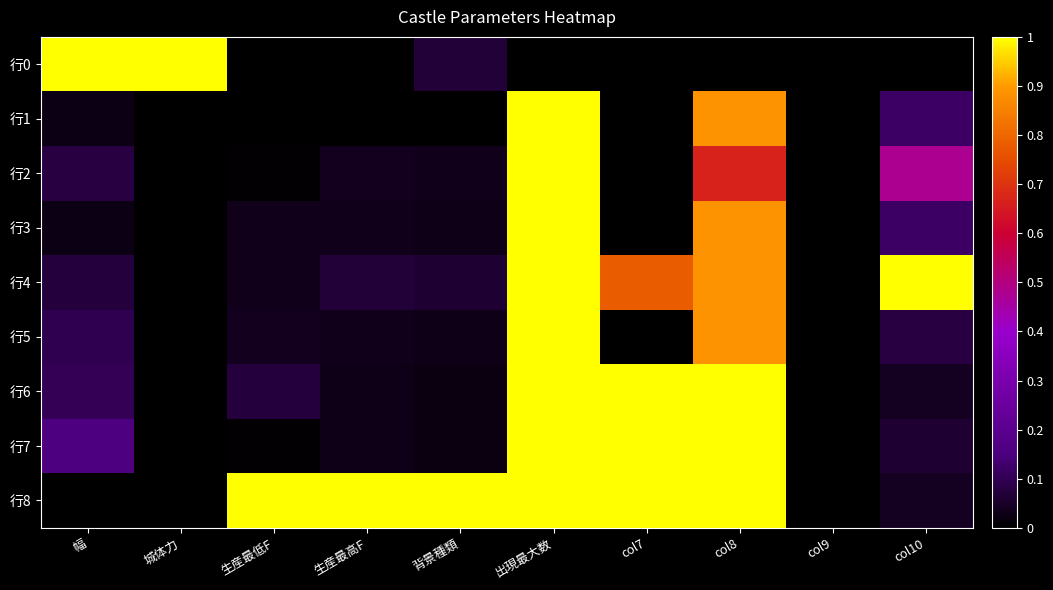

Rank the series by their maximum value, from highest to lowest.

行0, 行1, 行2, 行3, 行4, 行5, 行6, 行7, 行8